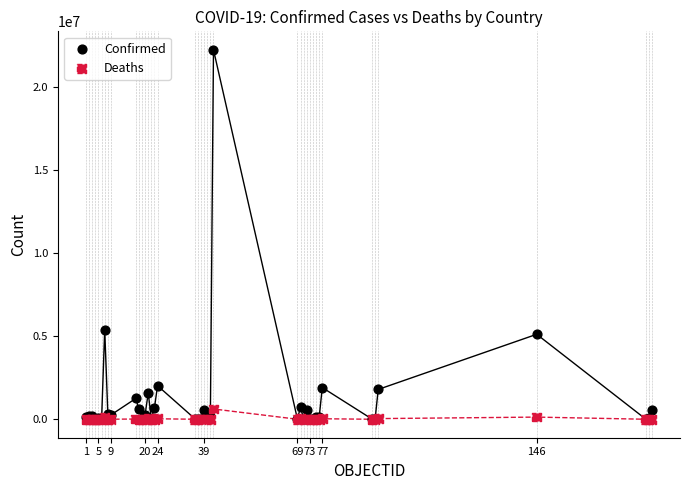

In the Confirmed series, what Y value is closest to 11109256?

5395044